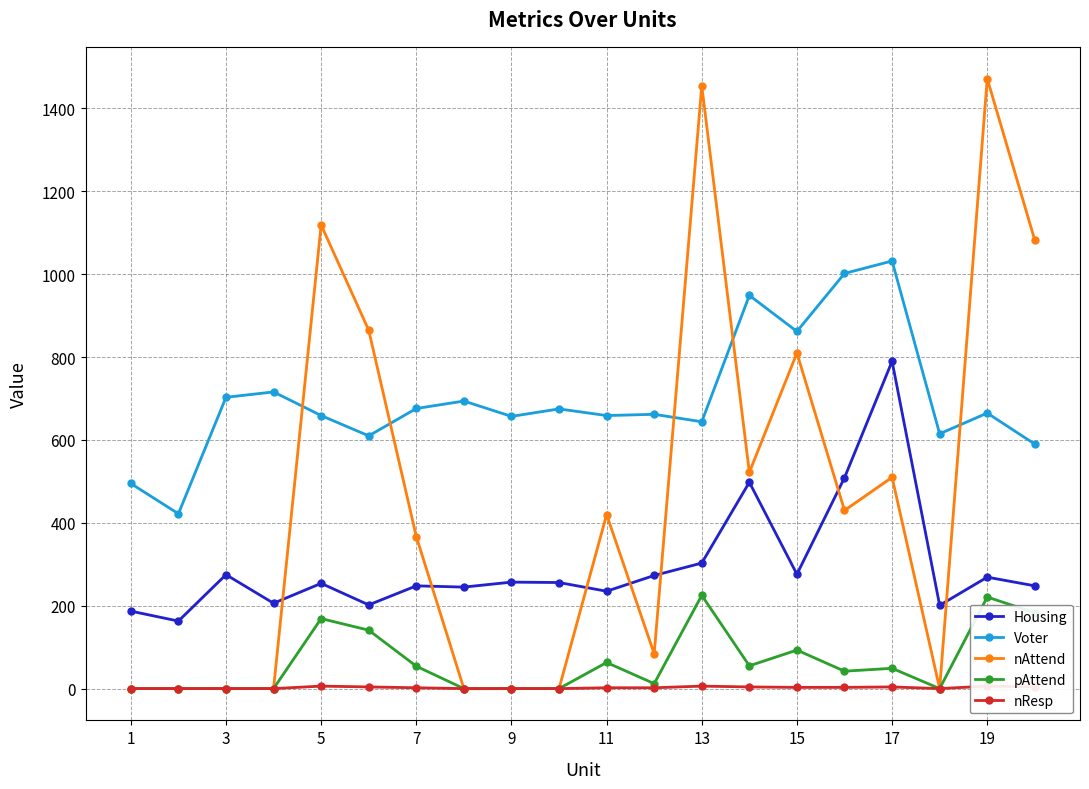

At how many categories does at least one series exceed 1009?

5